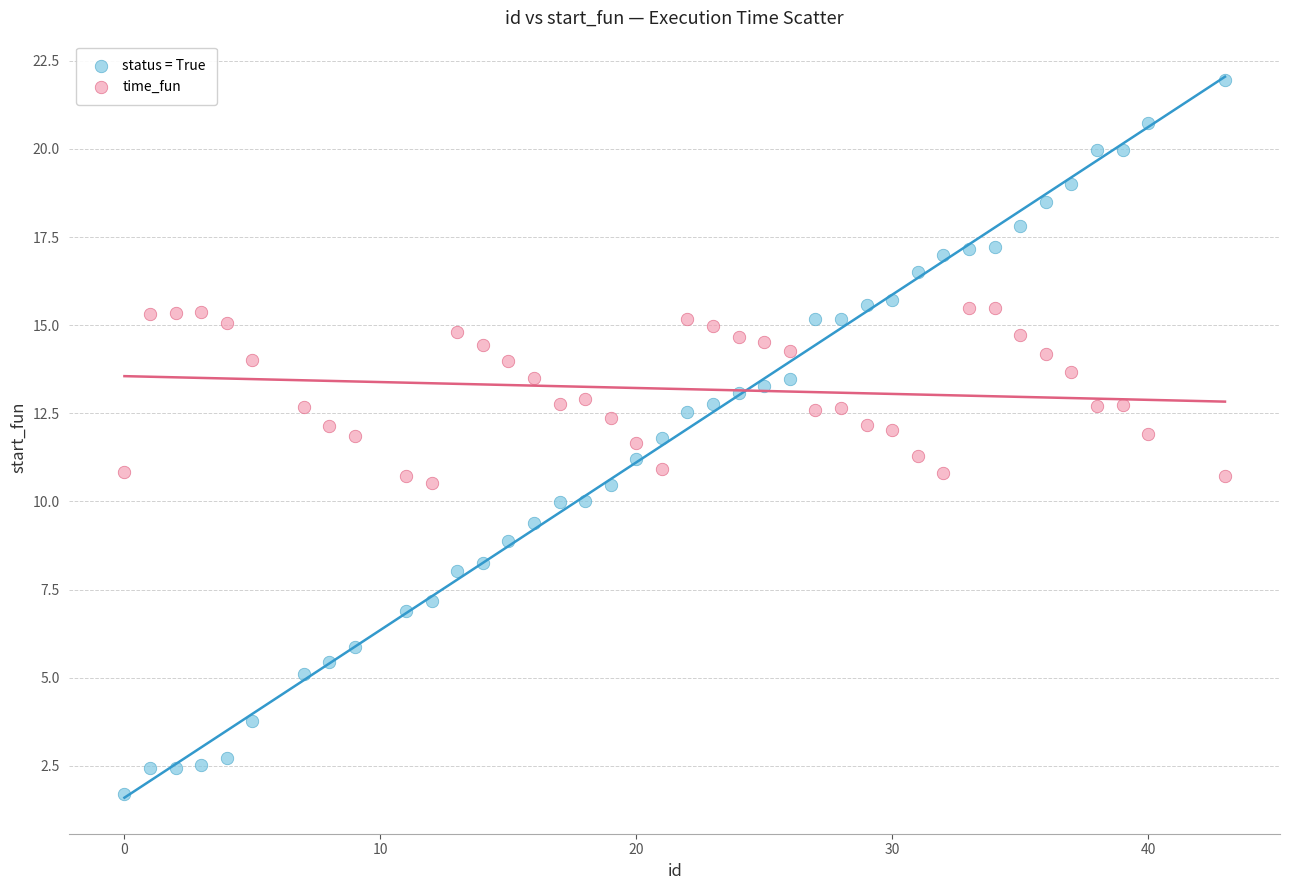

Which series has the largest Y range (max minus min)?

status = True